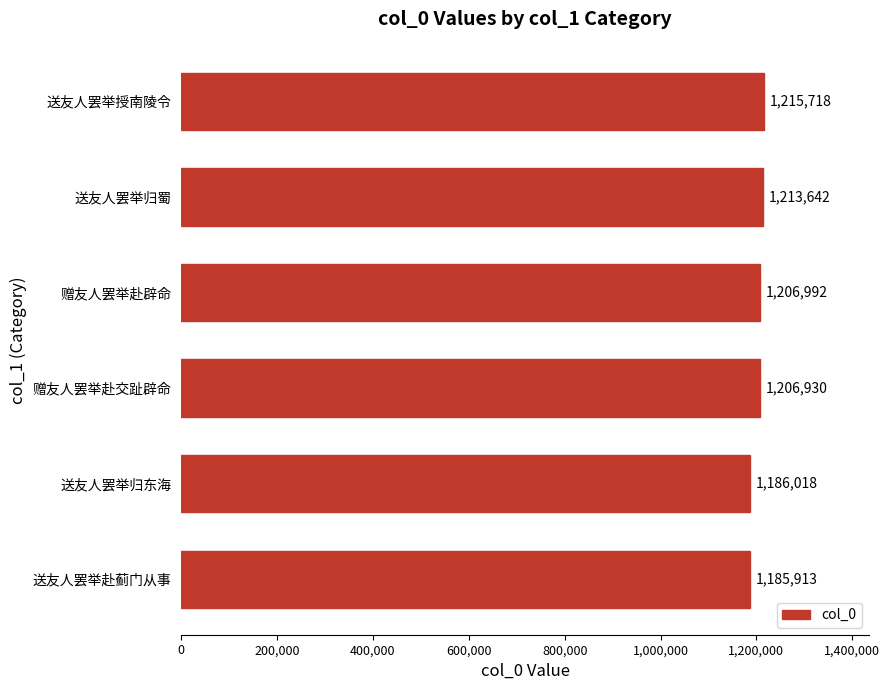

List the labels in order of value, smallest first.

送友人罢举赴蓟门从事, 送友人罢举归东海, 赠友人罢举赴交趾辟命, 赠友人罢举赴辟命, 送友人罢举归蜀, 送友人罢举授南陵令